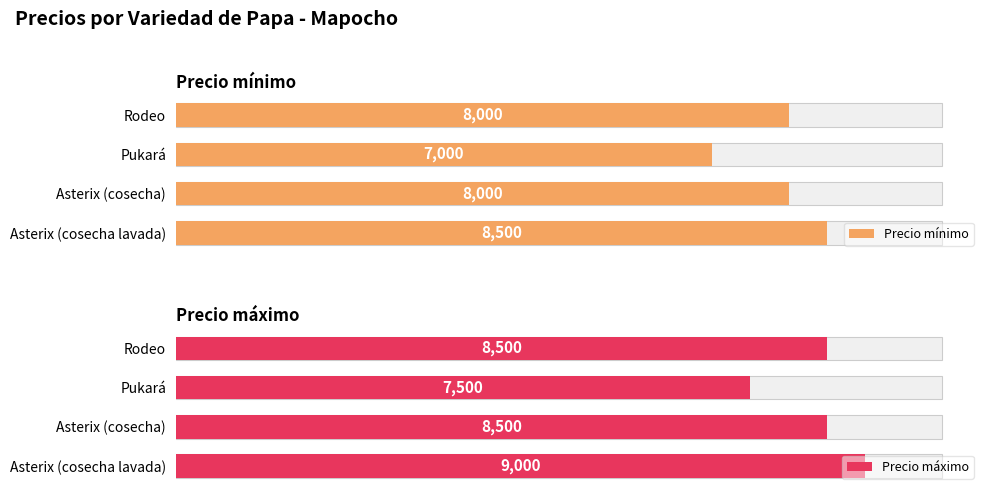

Rank the series at Pukará from highest to lowest value.

Precio máximo, Precio mínimo